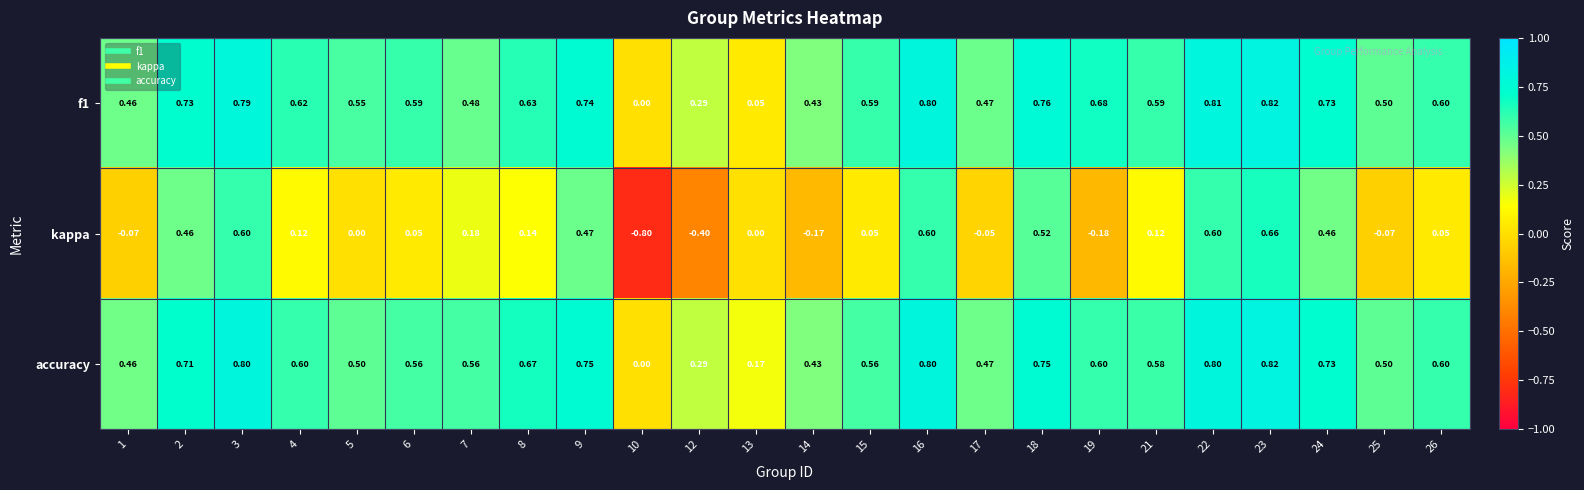

What is the total value across all series at 4?

1.3